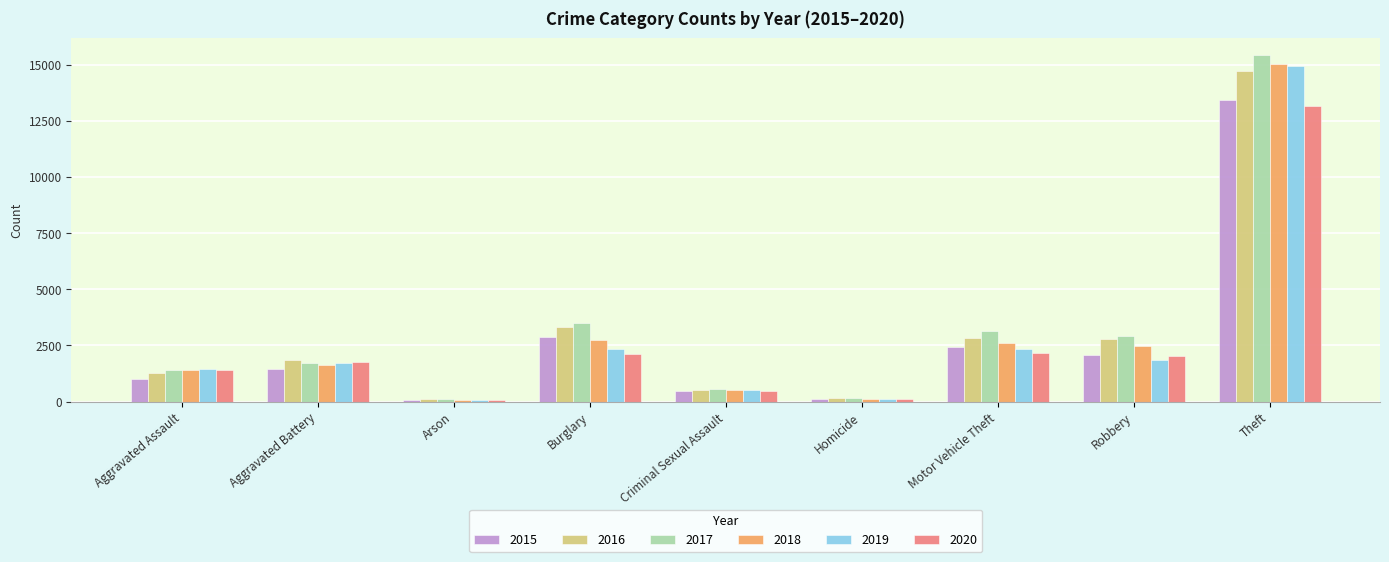

Is it true that 2020 equals 2029 at Robbery?

True